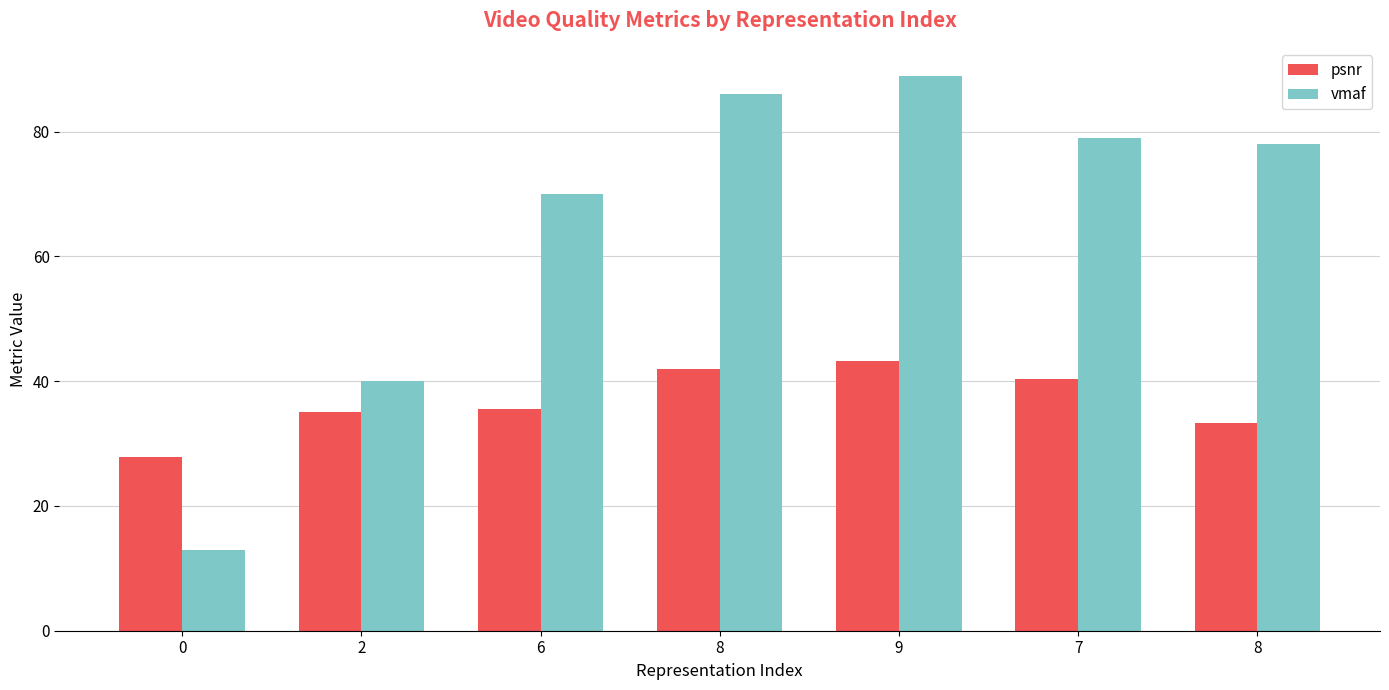

How many bars are there in total?

14